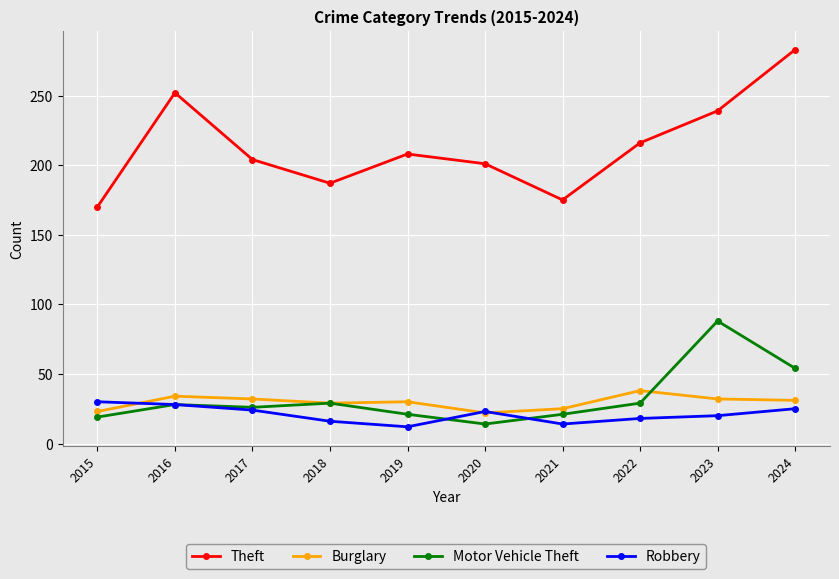

Which series has the widest spread of values?

Theft